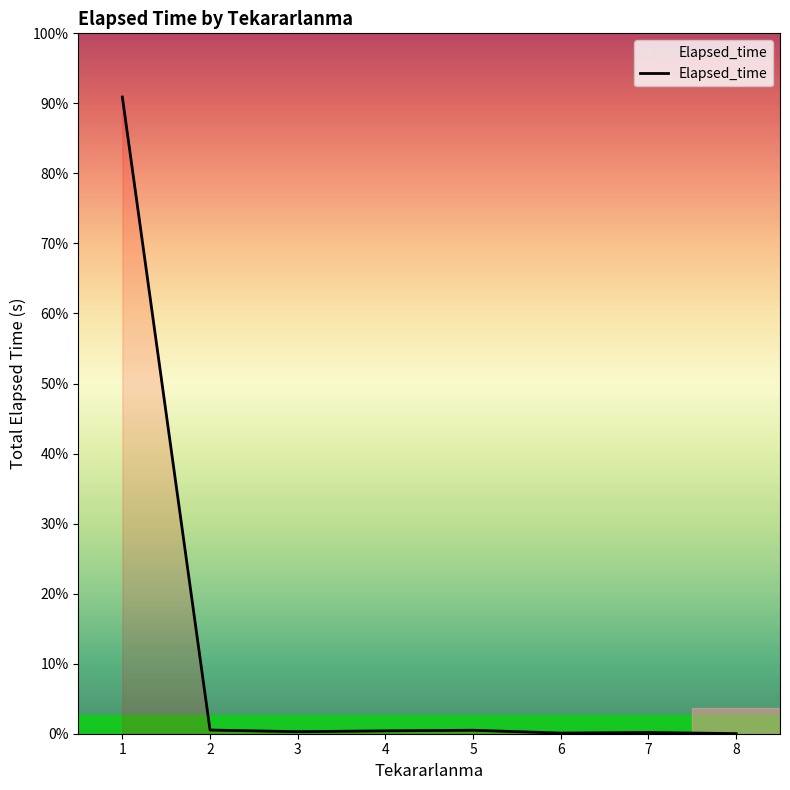

How many points are lower than both their immediate neighbors (excluding endpoints)?

2